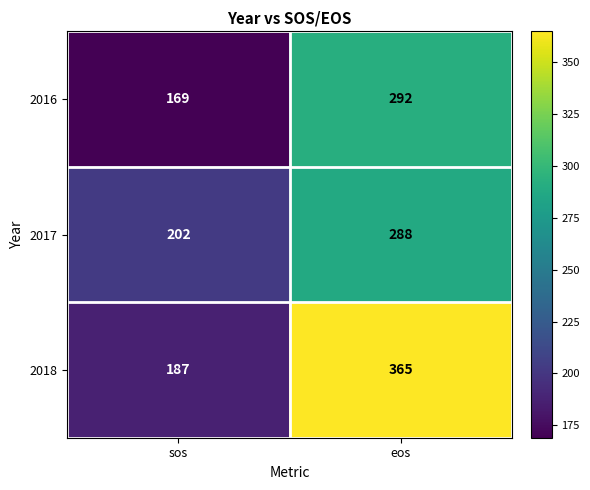

What is the difference between the highest and lowest values at eos?

77